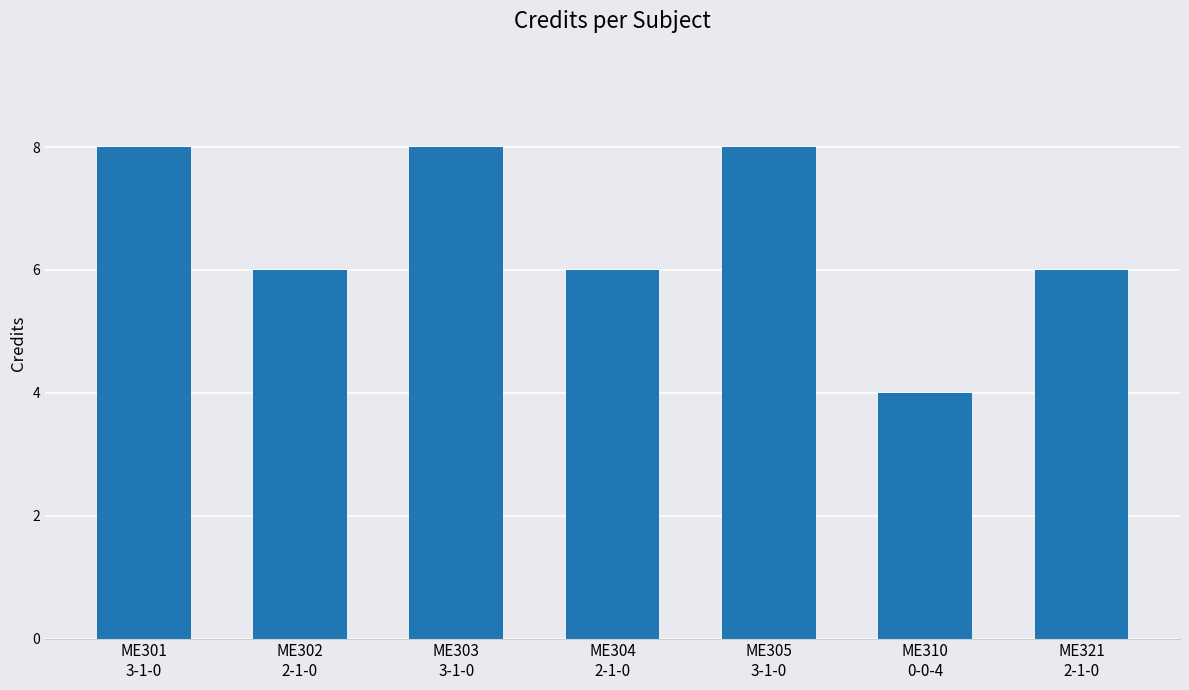

What is the greatest value displayed?

8